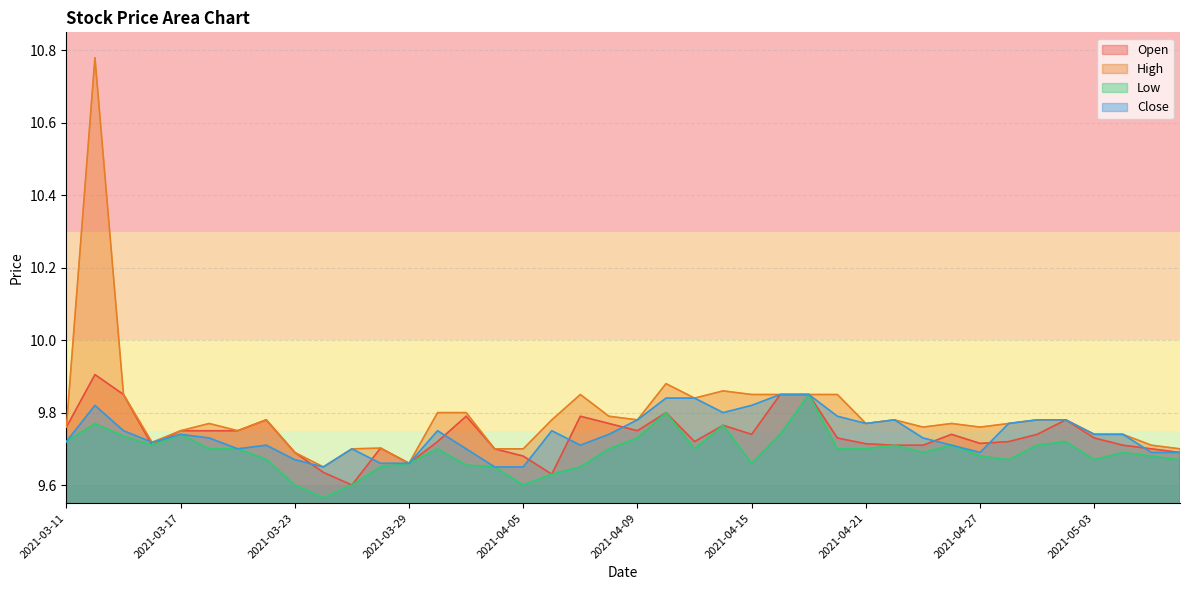

True or false: Low and Close intersect in this chart.

False